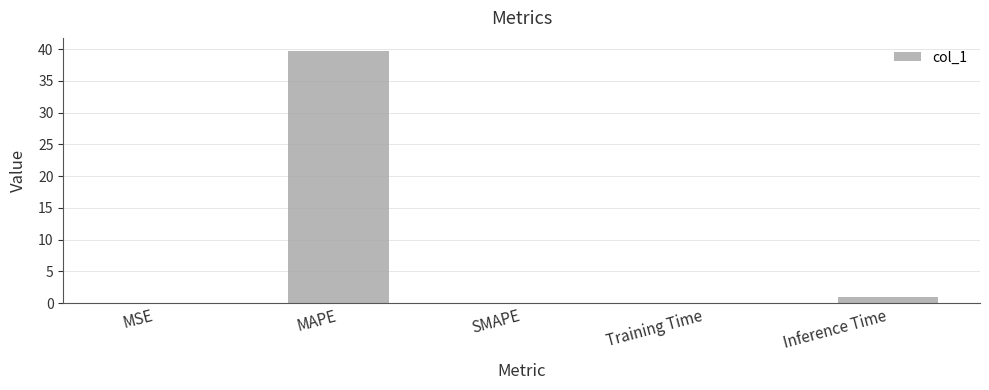

What is the sum of the values at SMAPE and MAPE?

39.8